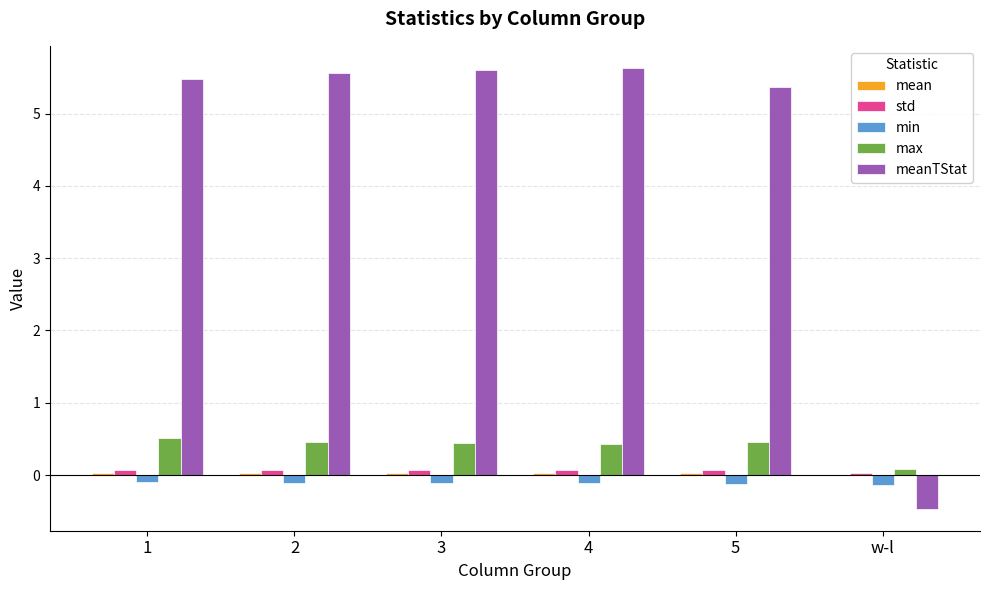

True or false: max has a value of 0.5 at 1.

True